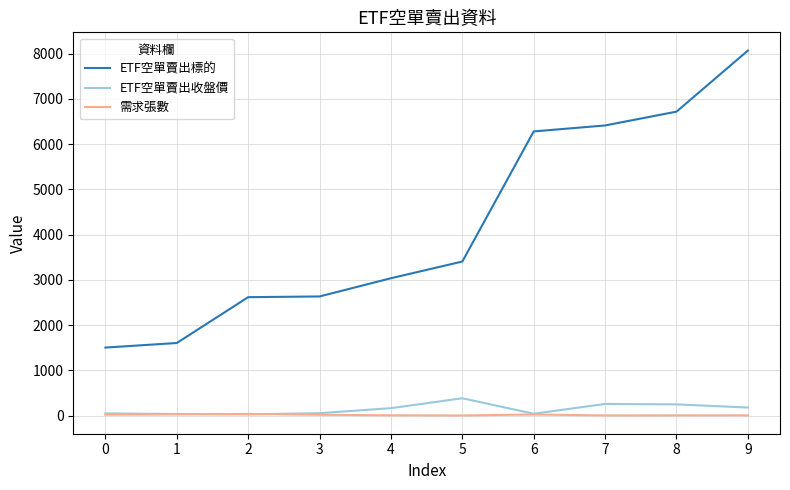

Rank the series at 4 from highest to lowest value.

ETF空單賣出標的, ETF空單賣出收盤價, 需求張數